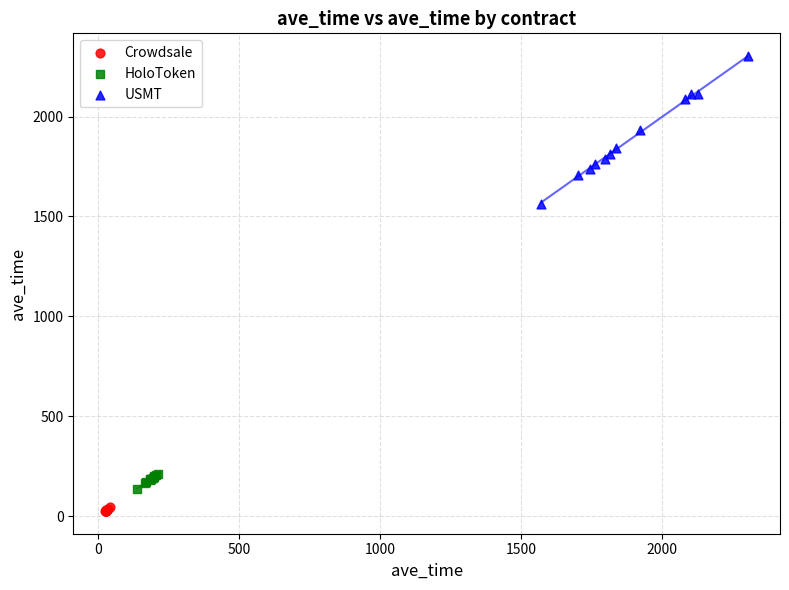

Which series has the largest Y range (max minus min)?

USMT